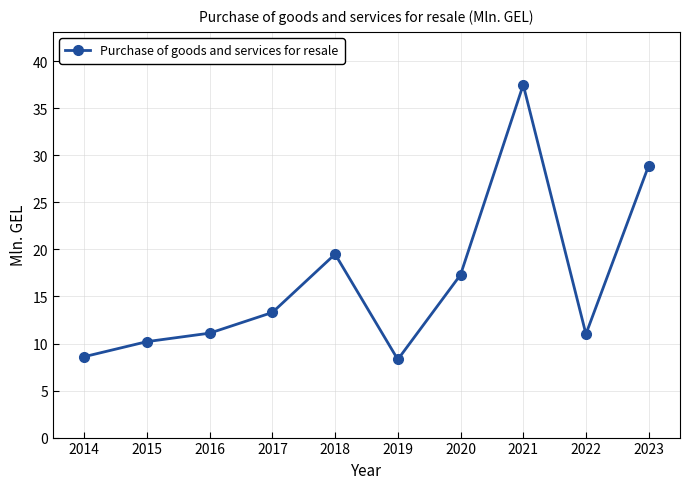

Which has a higher value, 2017 or 2018?

2018